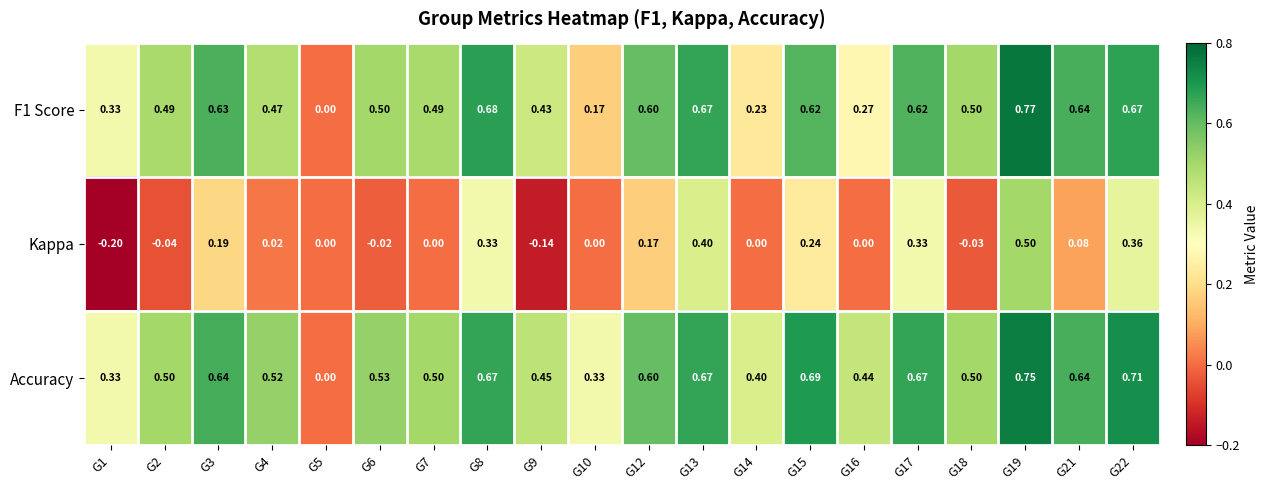

Between G6 and G18, which series saw the biggest shift?

Accuracy